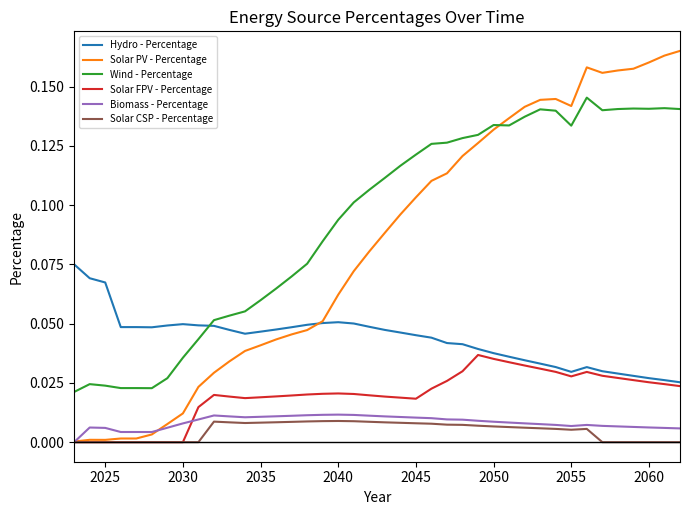

Which series has the widest spread of values?

Solar PV - Percentage